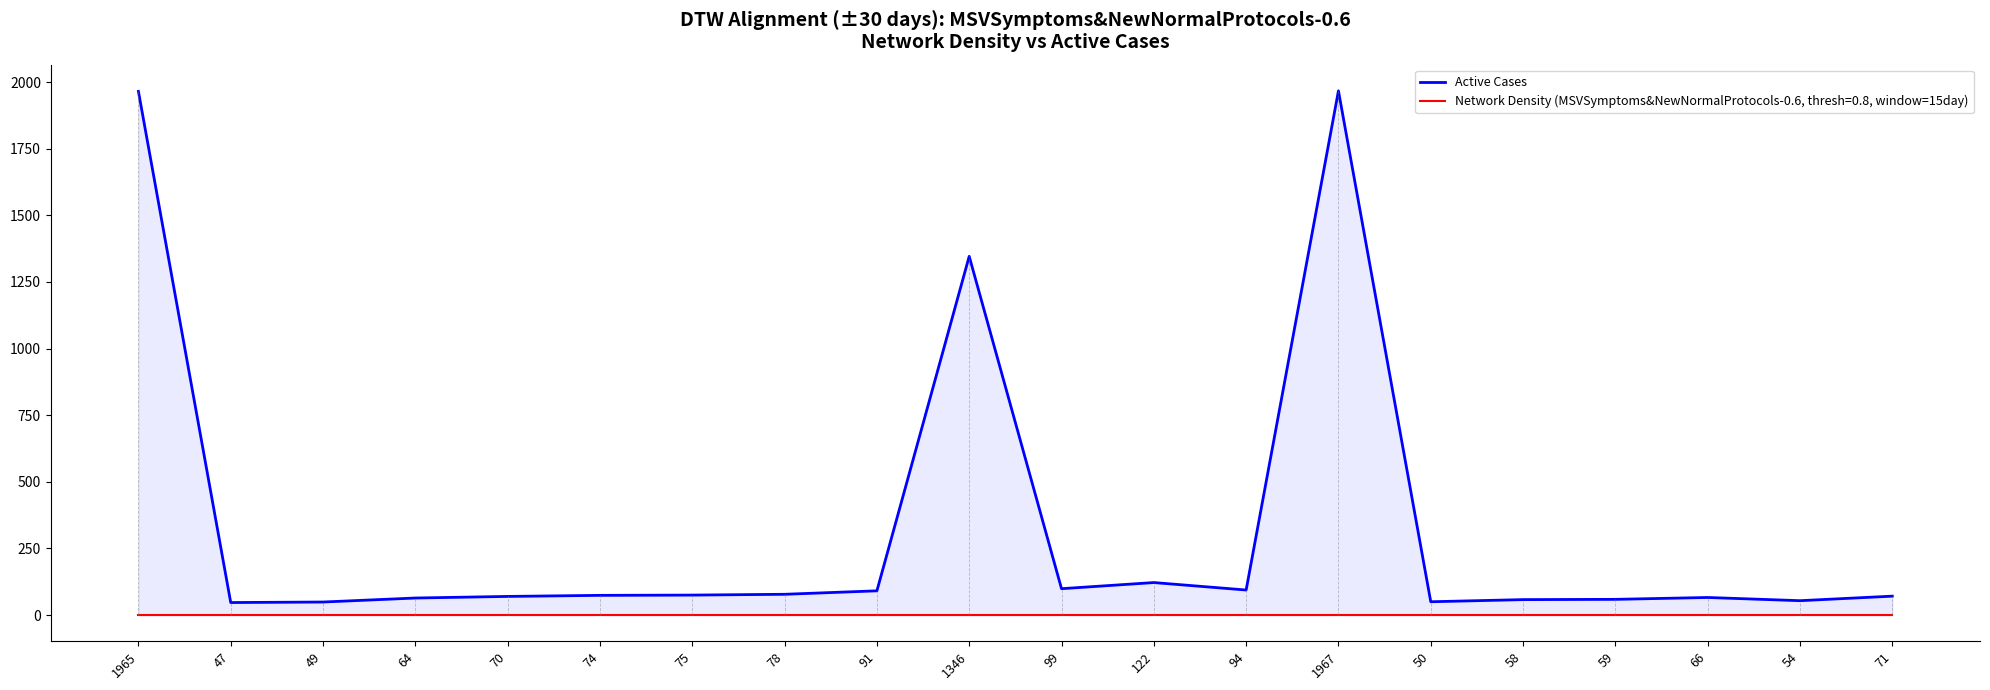

What position from the left is 71?

20